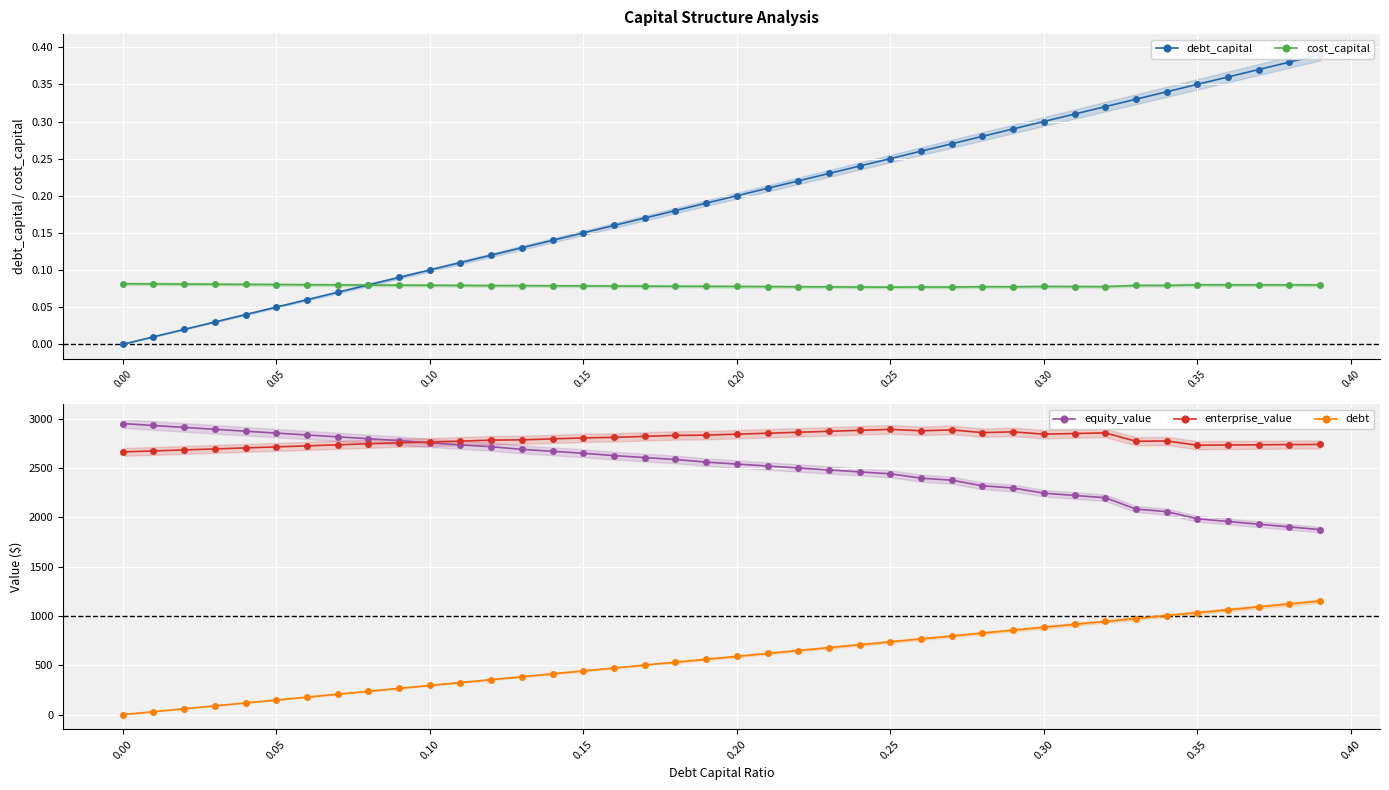

What is the highest value of the enterprise_value series?

2892.3